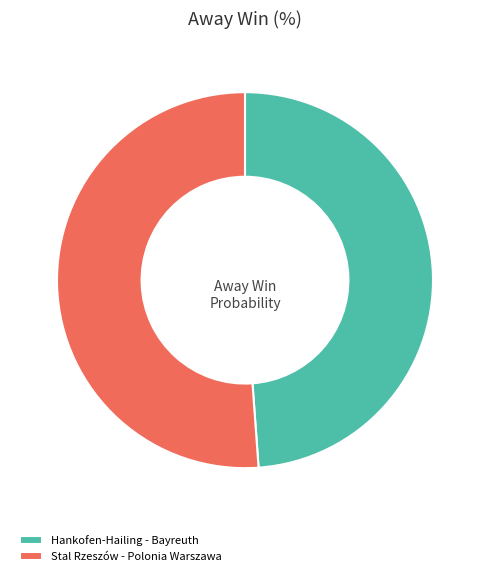

Which slice is the smallest?

Hankofen-Hailing - Bayreuth